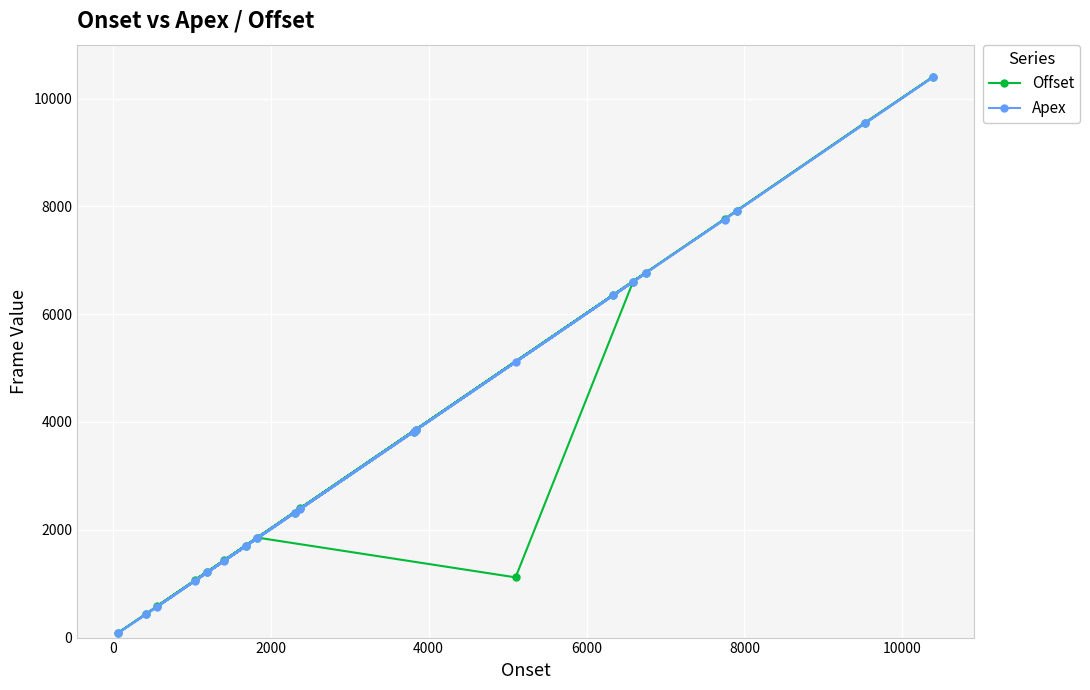

What are all the series names shown in the legend?

Offset, Apex